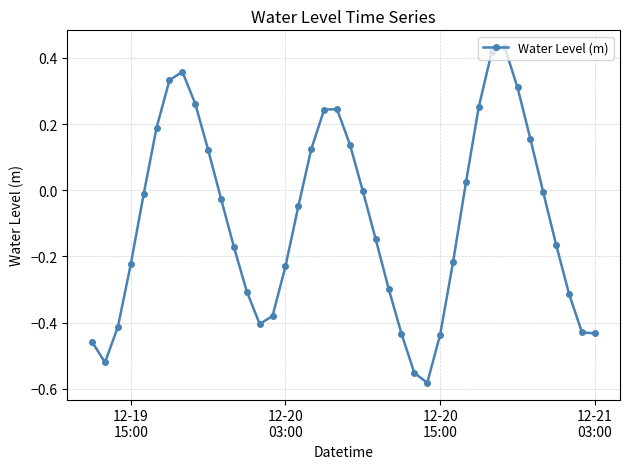

What is the sum of all values?

-3.6